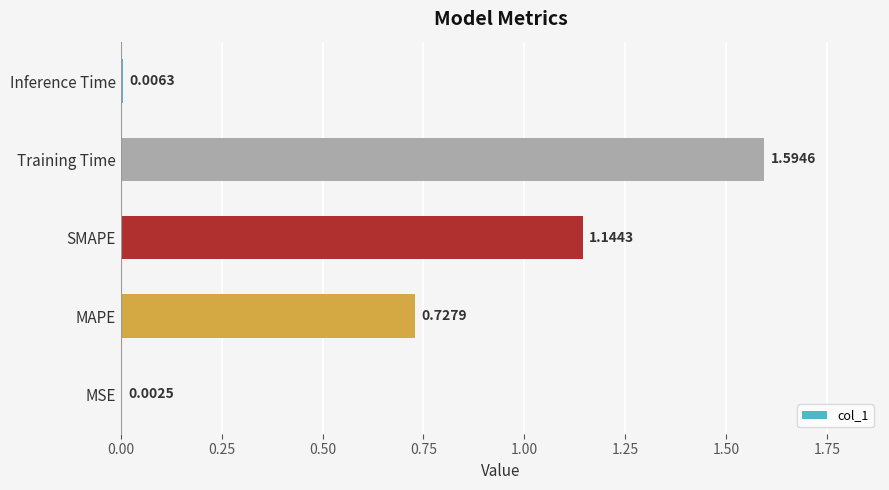

Which label corresponds to the largest value in the chart?

Training Time